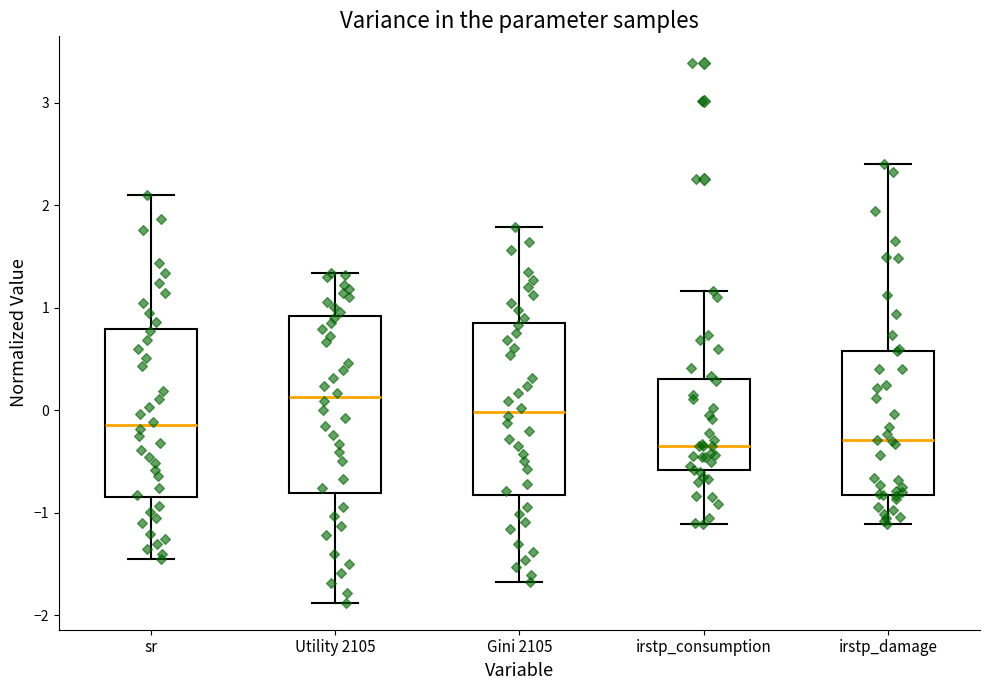

Which box's median line is the highest?

Utility 2105